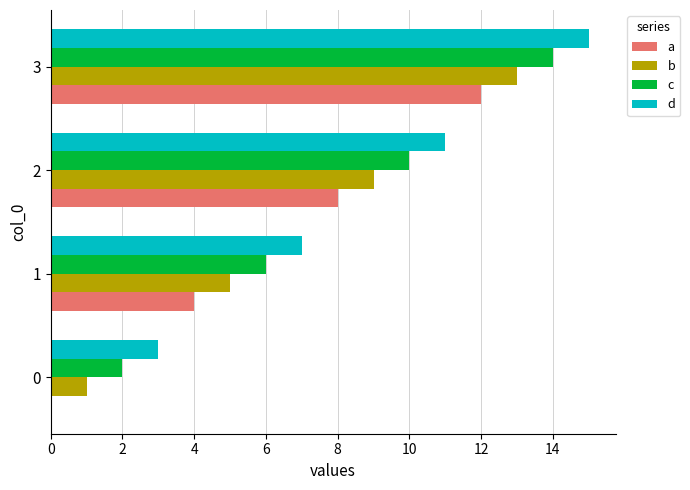

What is the sum of all a values?

24